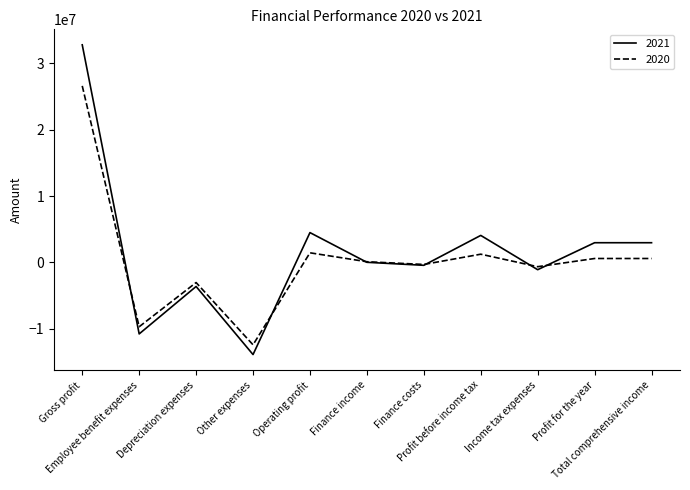

List the series in order of their peak value, lowest first.

2020, 2021